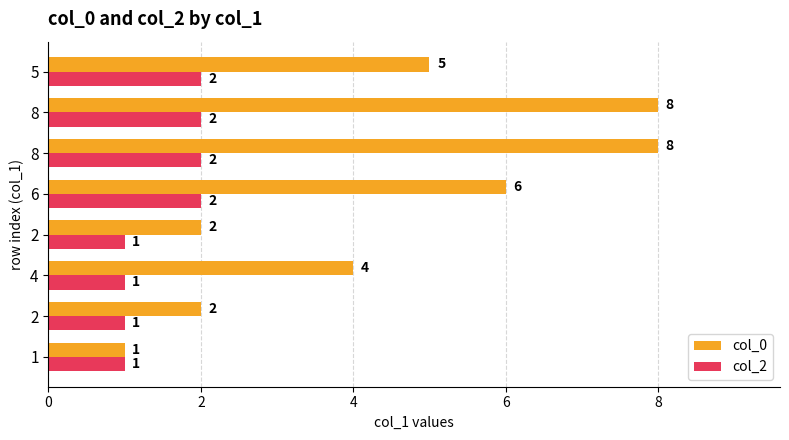

Between 8 and 2, which is larger?

8